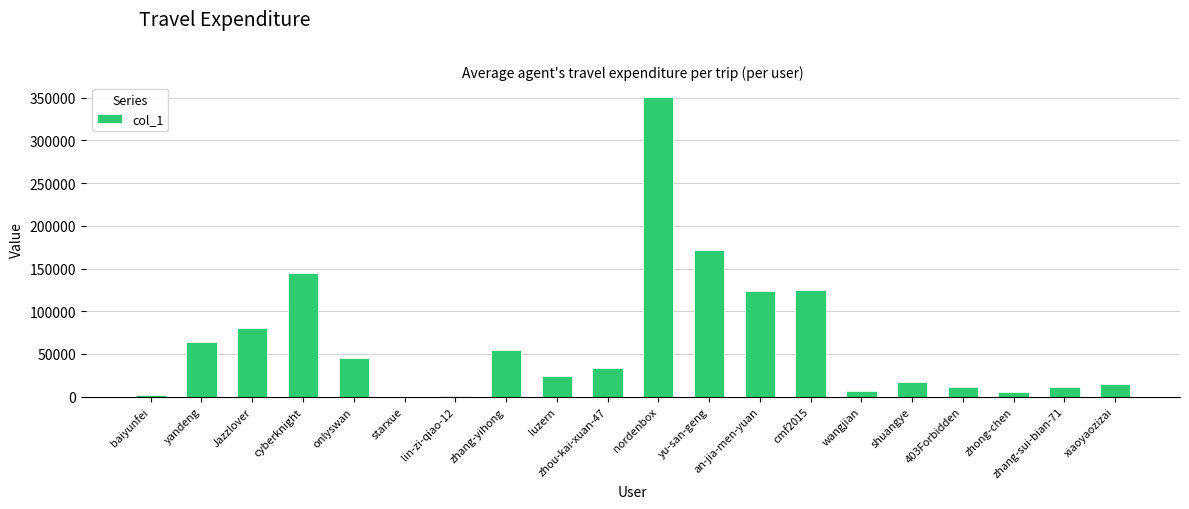

How many distinct data groups are displayed?

1